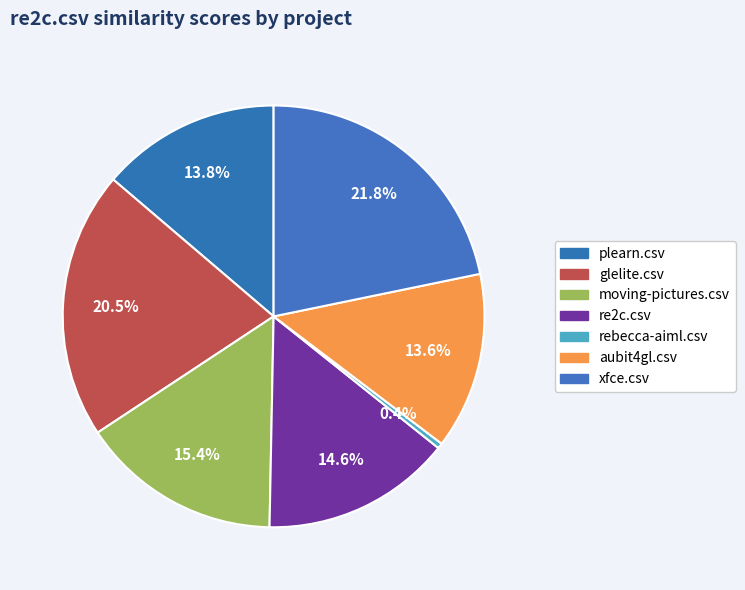

Does any single category account for the majority?

No